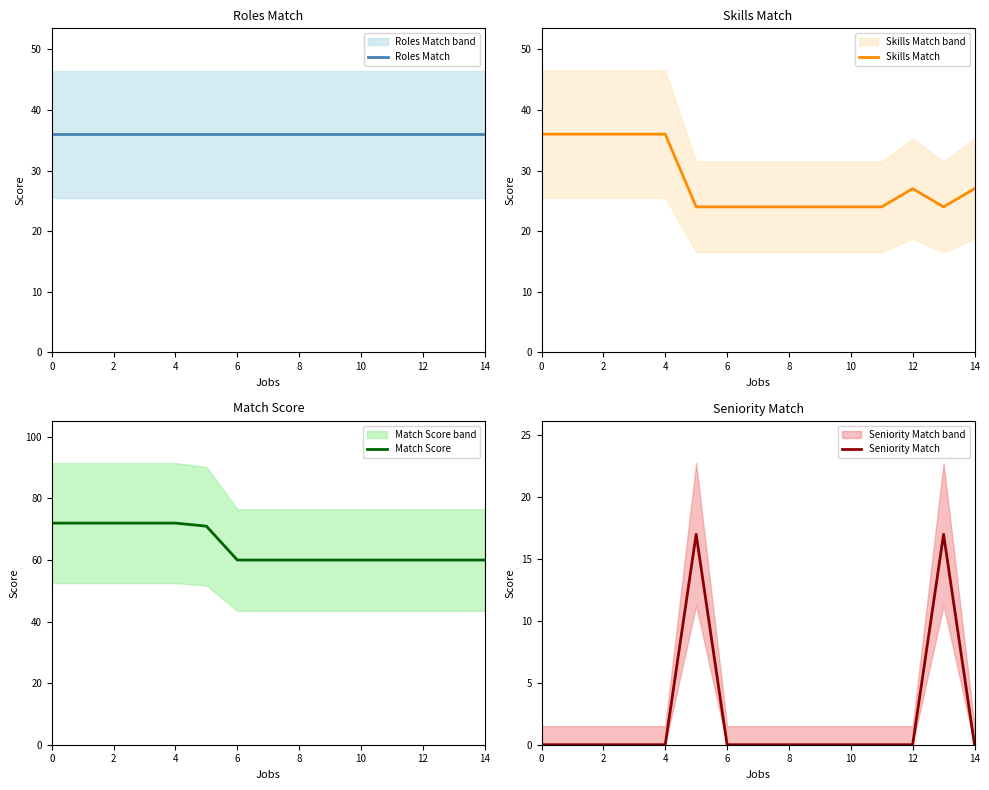

What are all the series names shown in the legend?

Roles Match, Skills Match, Match Score, Seniority Match